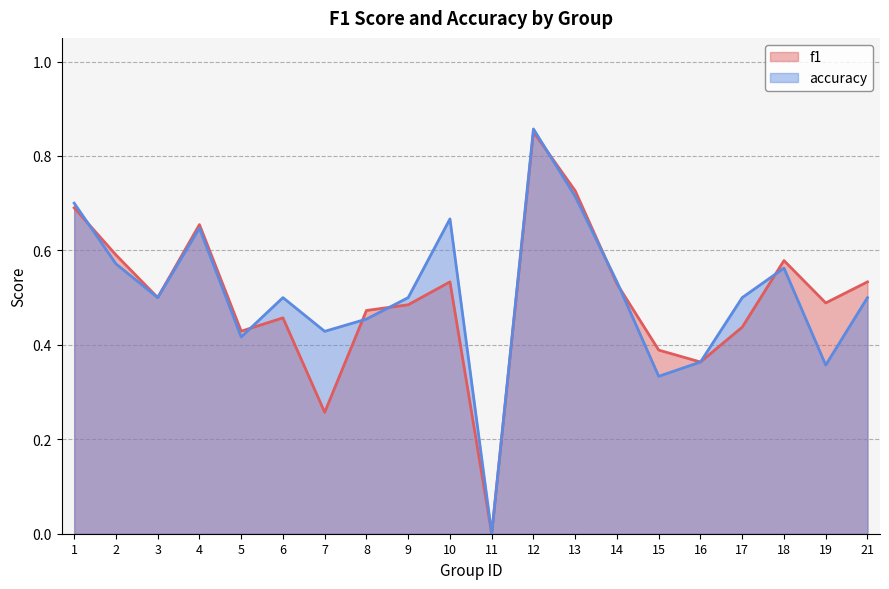

Where is the first local minimum for accuracy?

3